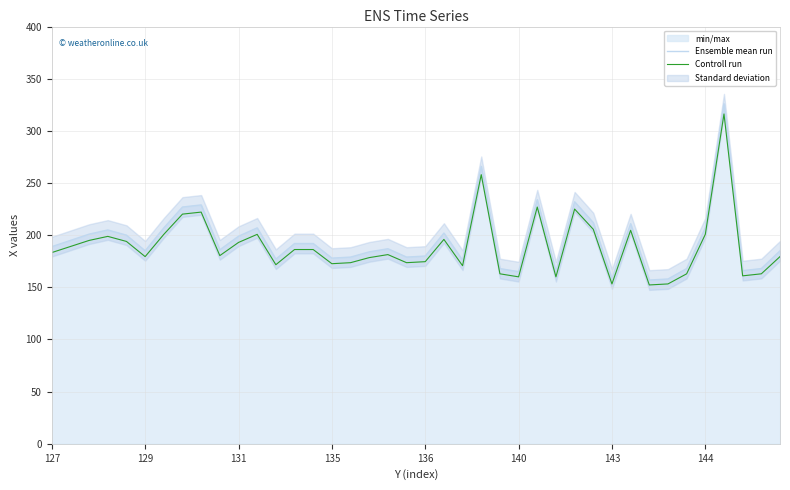

The value of Ensemble mean run at 131 is 199.0. True or false?

True